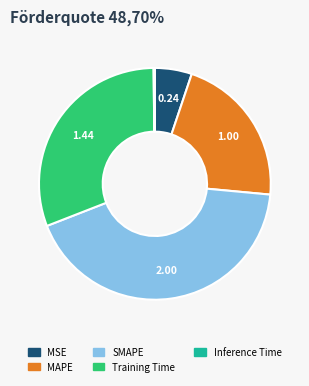

Which has a higher value, MAPE or Training Time?

Training Time